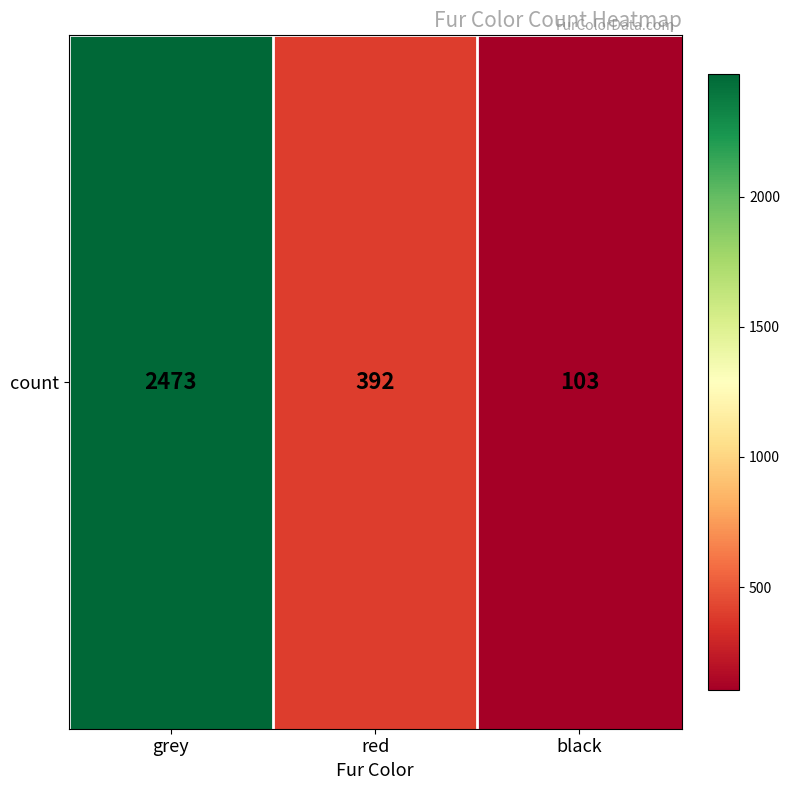

True or false: the data shows 103 at black.

True